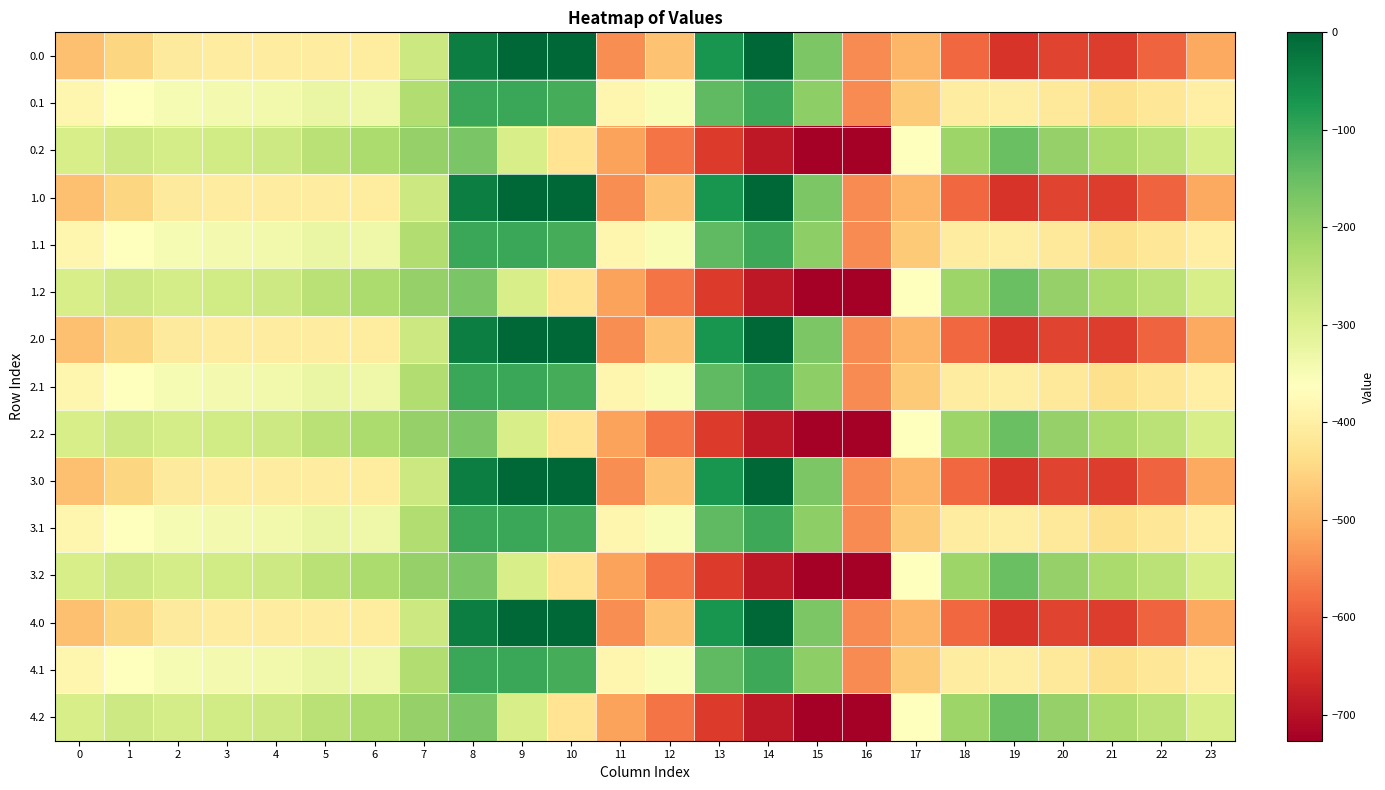

Which label corresponds to the smallest value in the chart?

16